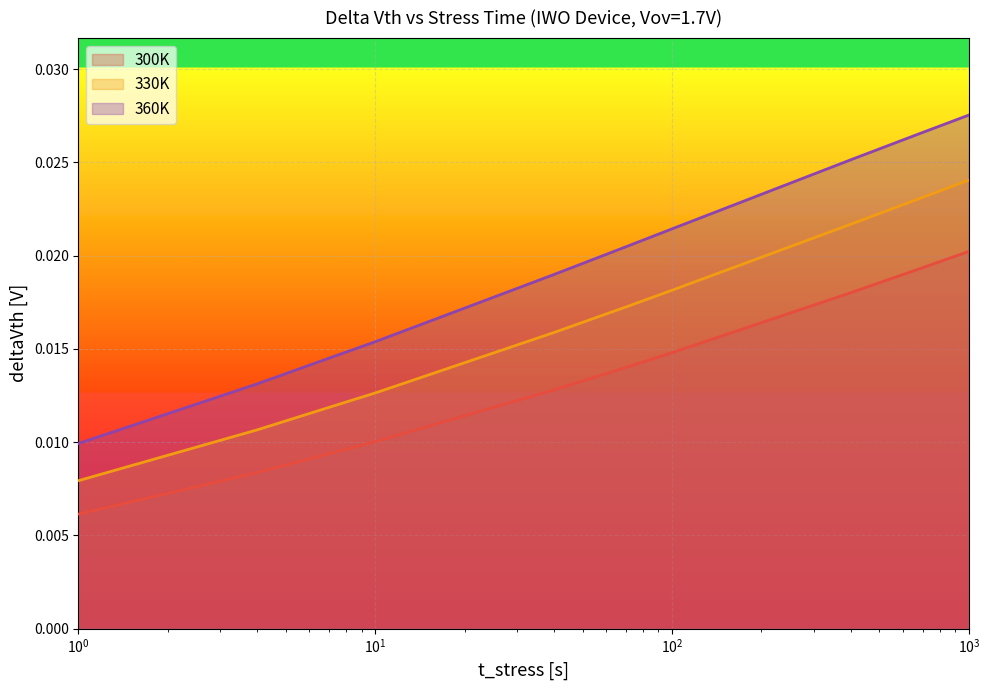

Which series has the largest range (max minus min)?

360K